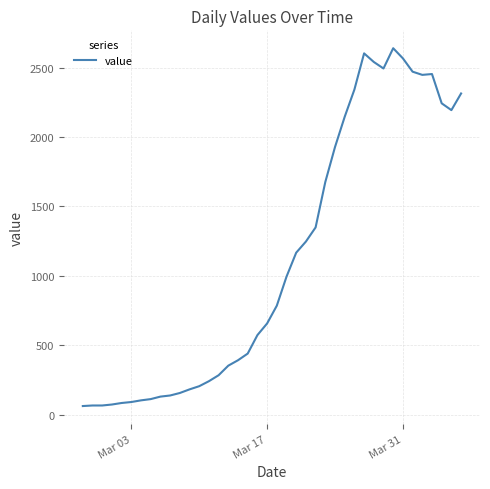

What is the smallest value displayed?

61